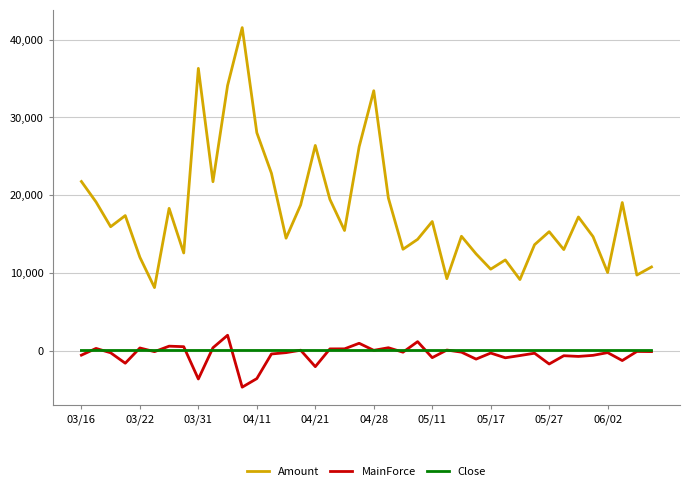

Which series has the widest spread of values?

Amount